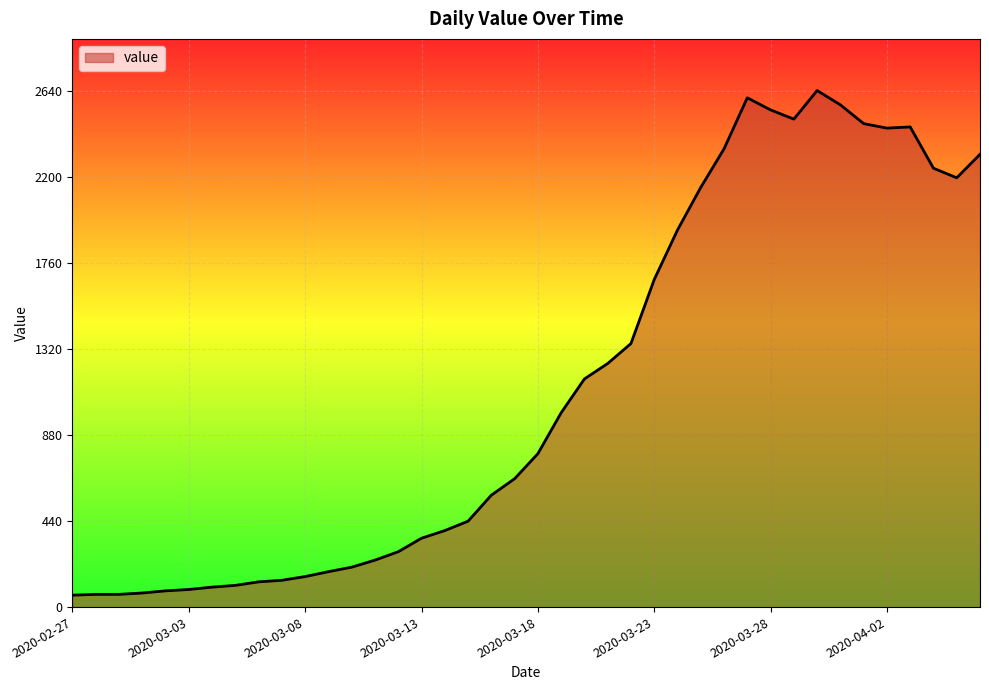

What is the difference between the maximum and minimum values?

2579